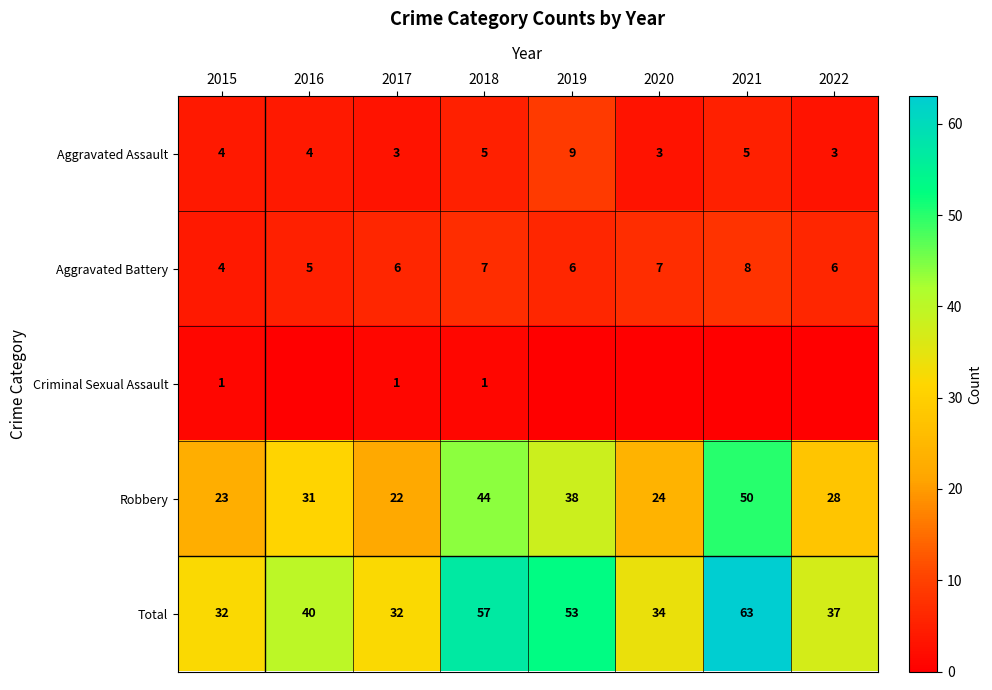

At which category is the sum across all series the highest?

2021